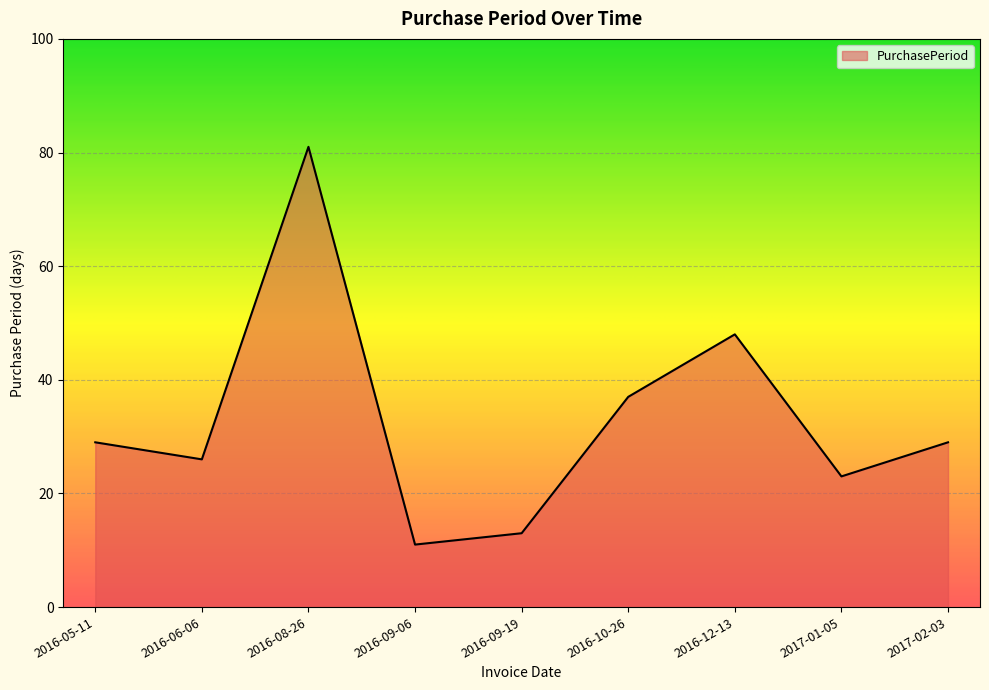

Approximately how many times larger is the value at 2016-06-06 compared to 2016-09-06?

2.4